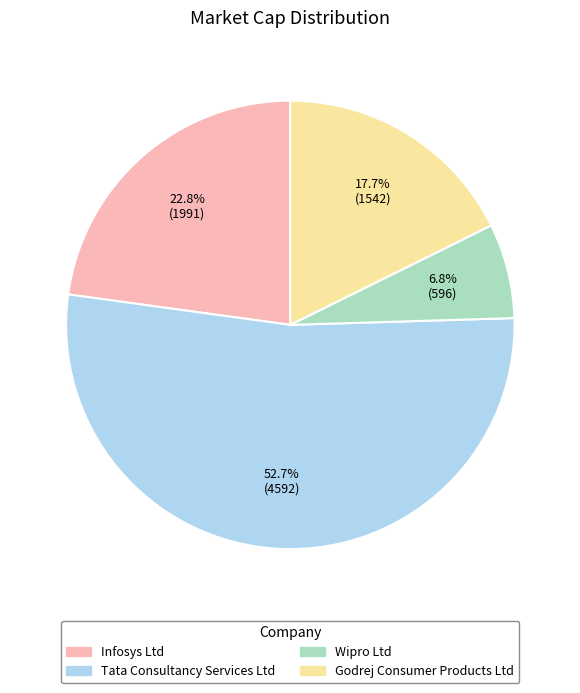

What percentage is NOT represented by Godrej Consumer Products Ltd?

82.3%